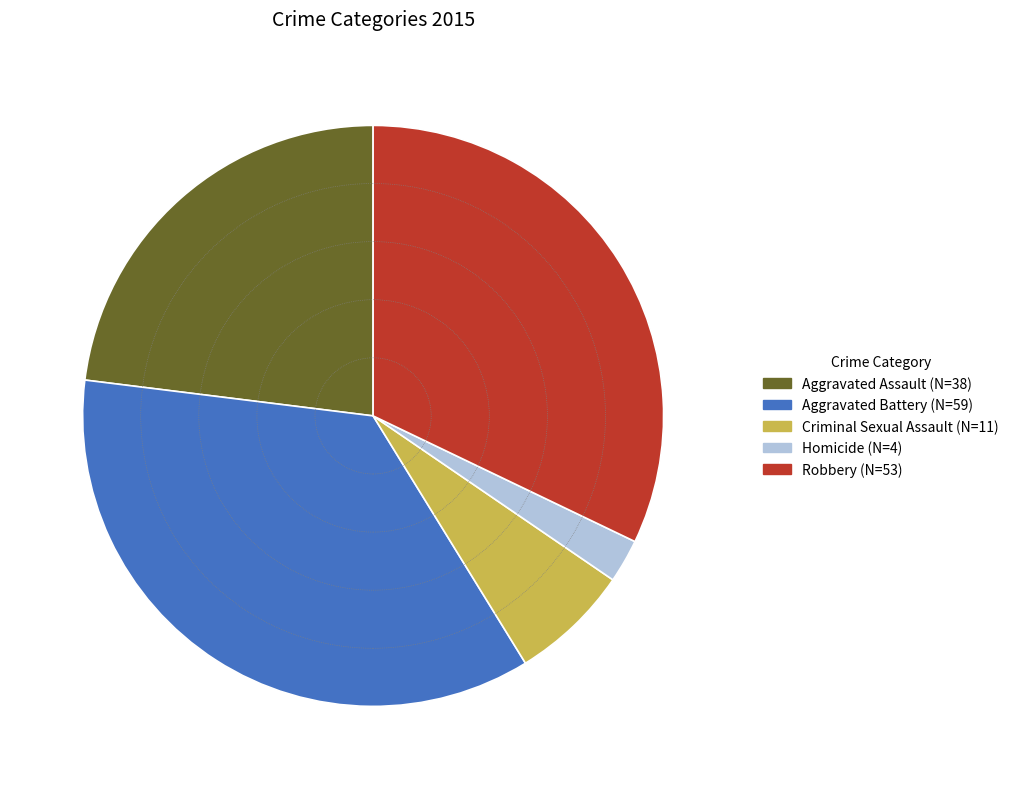

Rank the categories by value from highest to lowest.

Aggravated Battery, Robbery, Aggravated Assault, Criminal Sexual Assault, Homicide